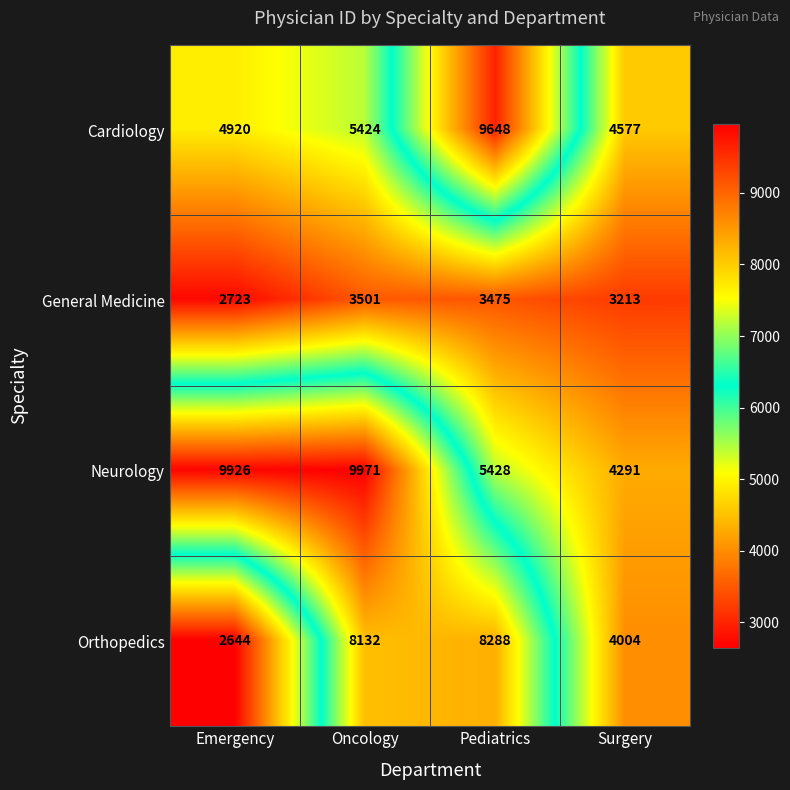

Reading left to right, extract all data points from this chart.

Cardiology: Emergency=4920	Oncology=5424	Pediatrics=9648	Surgery=4577
General Medicine: Emergency=2723	Oncology=3501	Pediatrics=3475	Surgery=3213
Neurology: Emergency=9926	Oncology=9971	Pediatrics=5428	Surgery=4291
Orthopedics: Emergency=2644	Oncology=8132	Pediatrics=8288	Surgery=4004